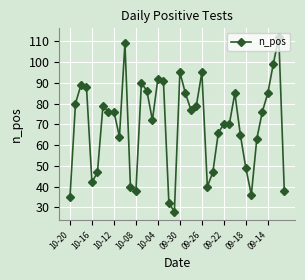

What is the difference between the maximum and minimum values?

84